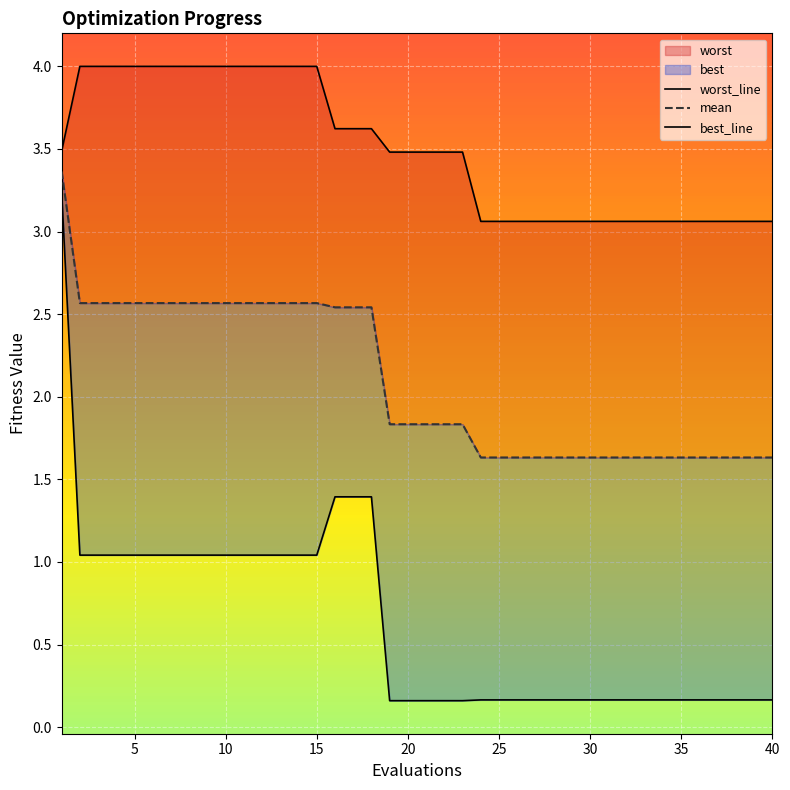

Which has a higher value, 16 or 10?

10